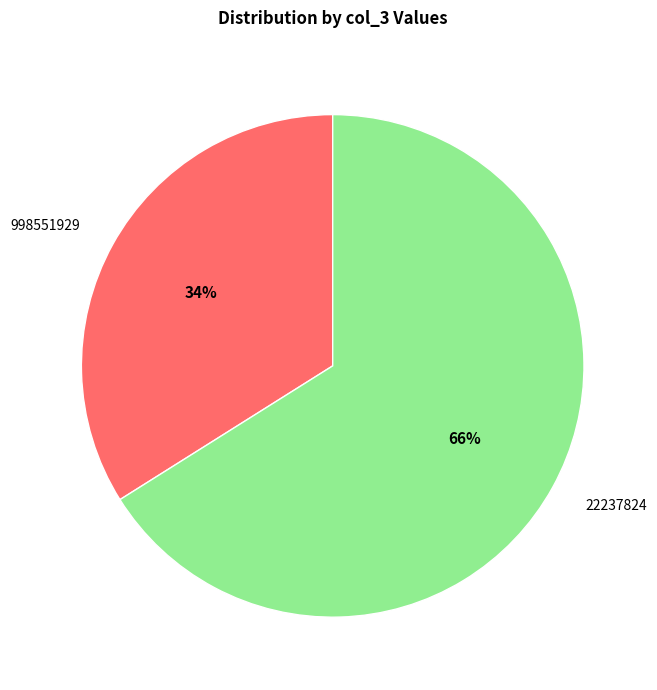

To the nearest percent, what is the combined percentage of 998551929 and 22237824?

100%